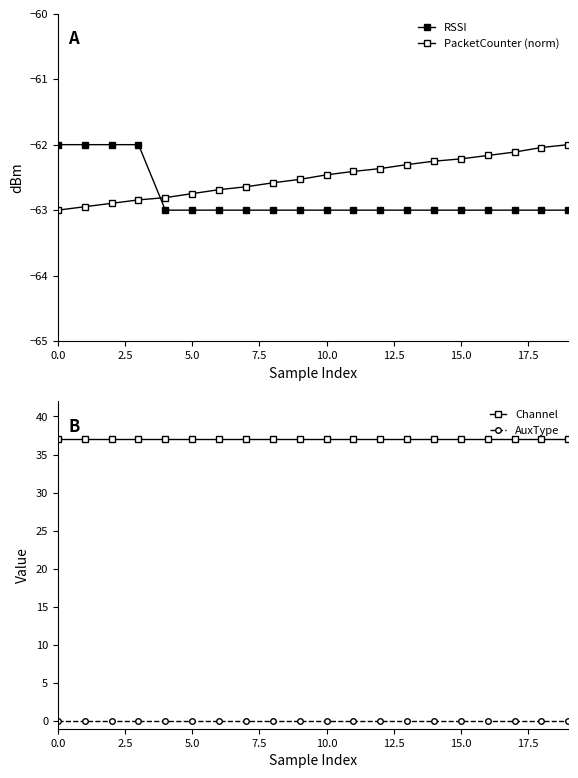

List the series in order of their peak value, highest first.

Channel, AuxType, RSSI, PacketCounter (norm)